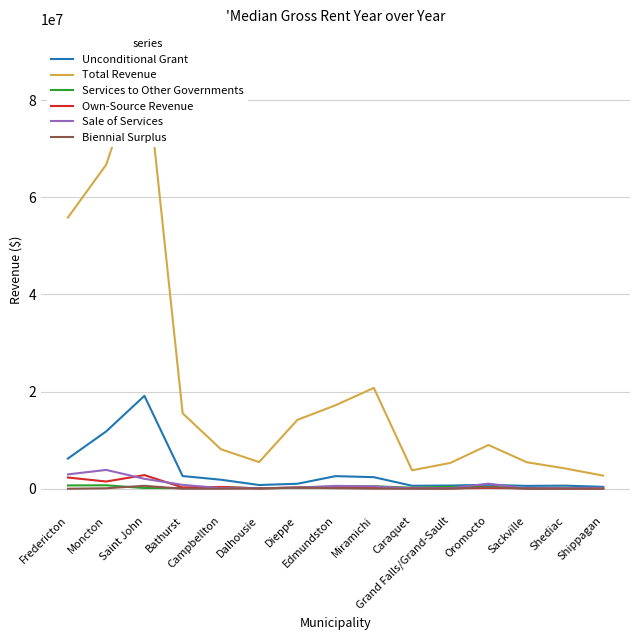

What are all the series names shown in the legend?

Unconditional Grant, Total Revenue, Services to Other Governments, Own-Source Revenue, Sale of Services, Biennial Surplus